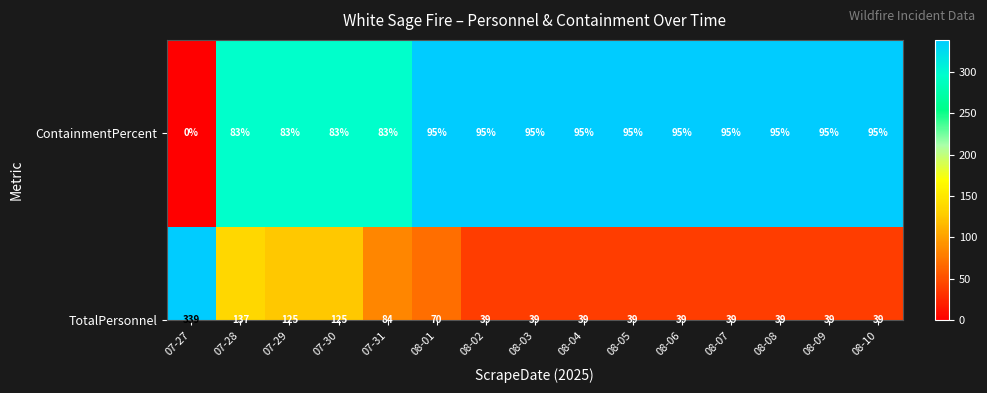

List the series in order of their peak value, lowest first.

ContainmentPercent, TotalPersonnel